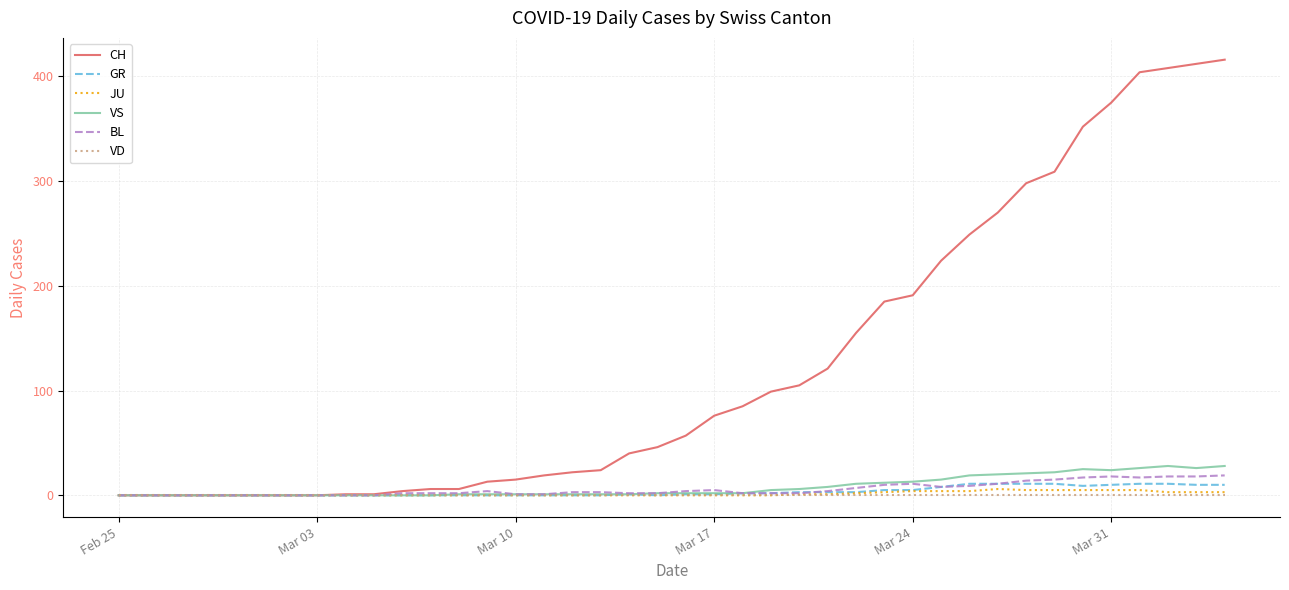

Which series has the largest total across all categories?

CH